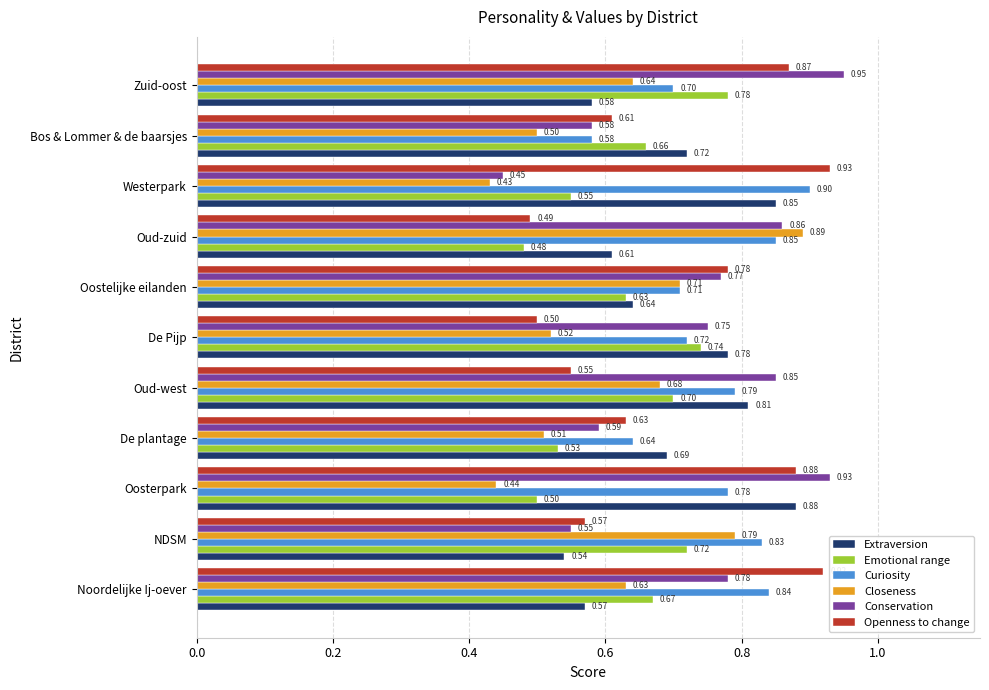

What are all the series names shown in the legend?

Extraversion, Emotional range, Curiosity, Closeness, Conservation, Openness to change